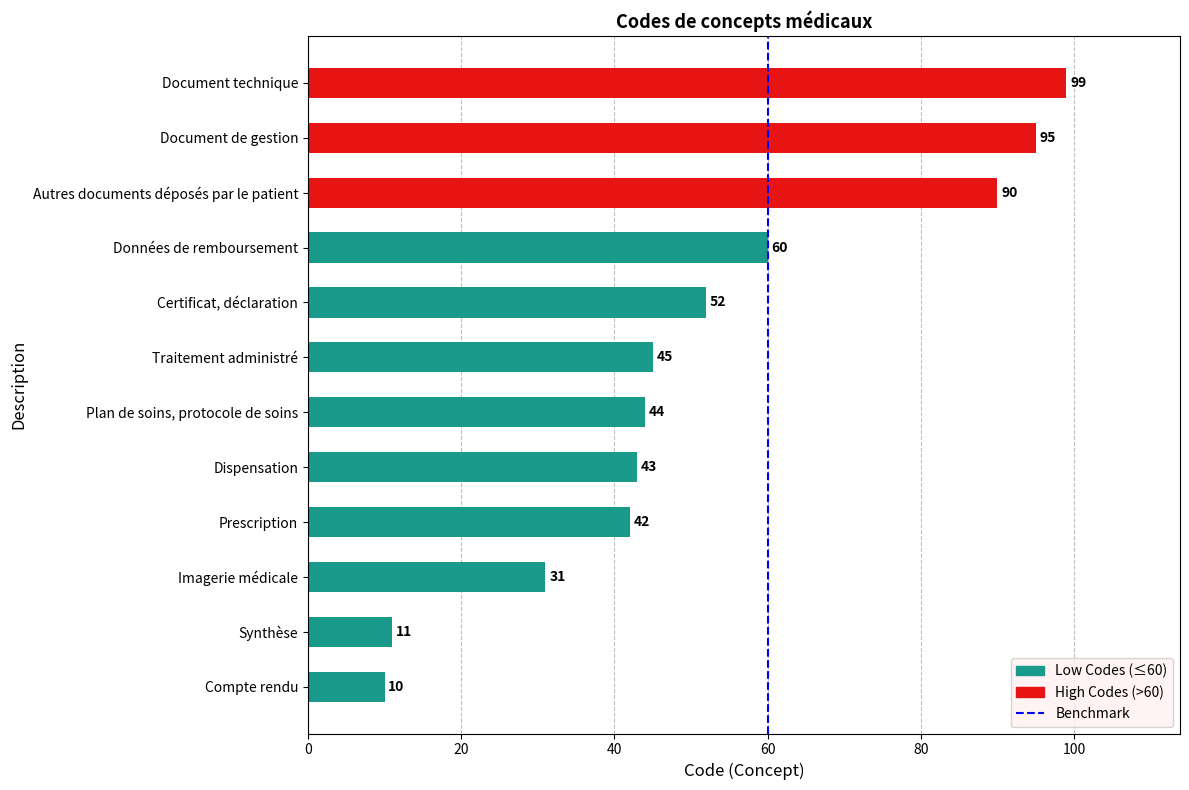

Read the value at Plan de soins, protocole de soins.

44